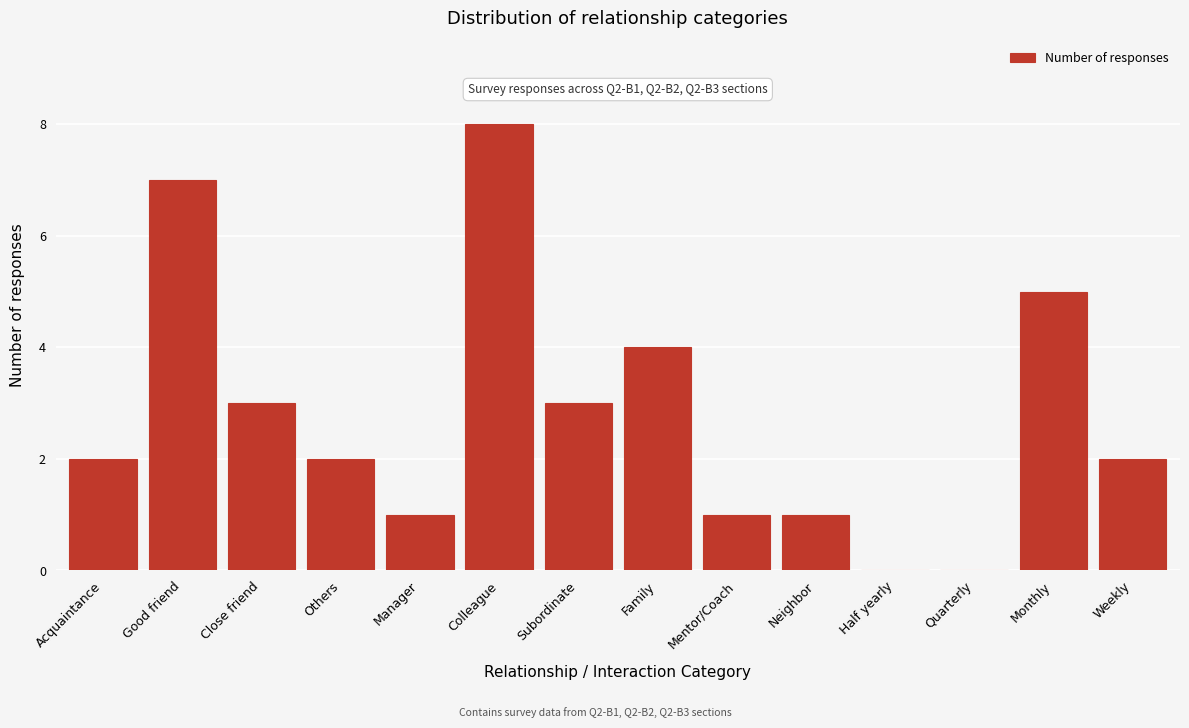

Between Neighbor and Weekly, which is larger?

Weekly